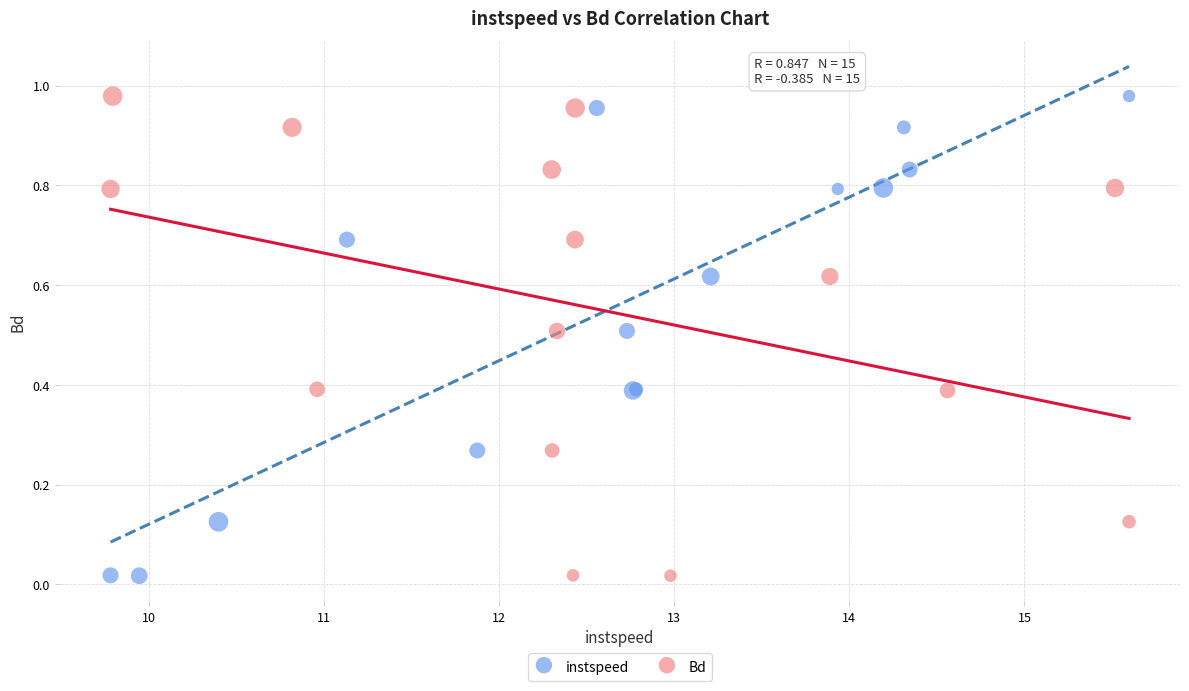

What are all the series names shown in the legend?

instspeed, Bd